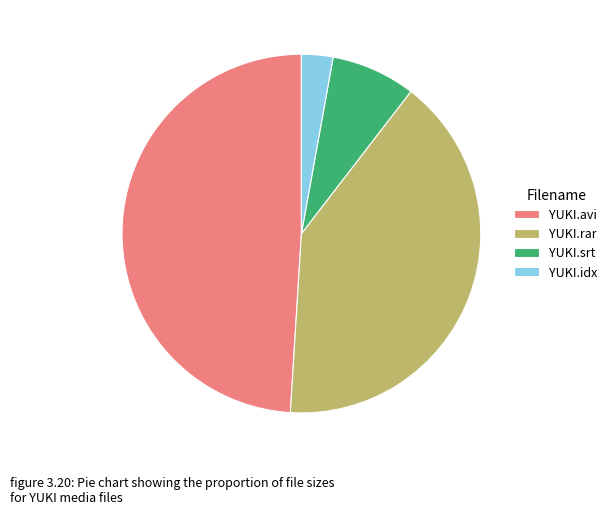

Is the sum of YUKI.idx and YUKI.rar greater than half?

No